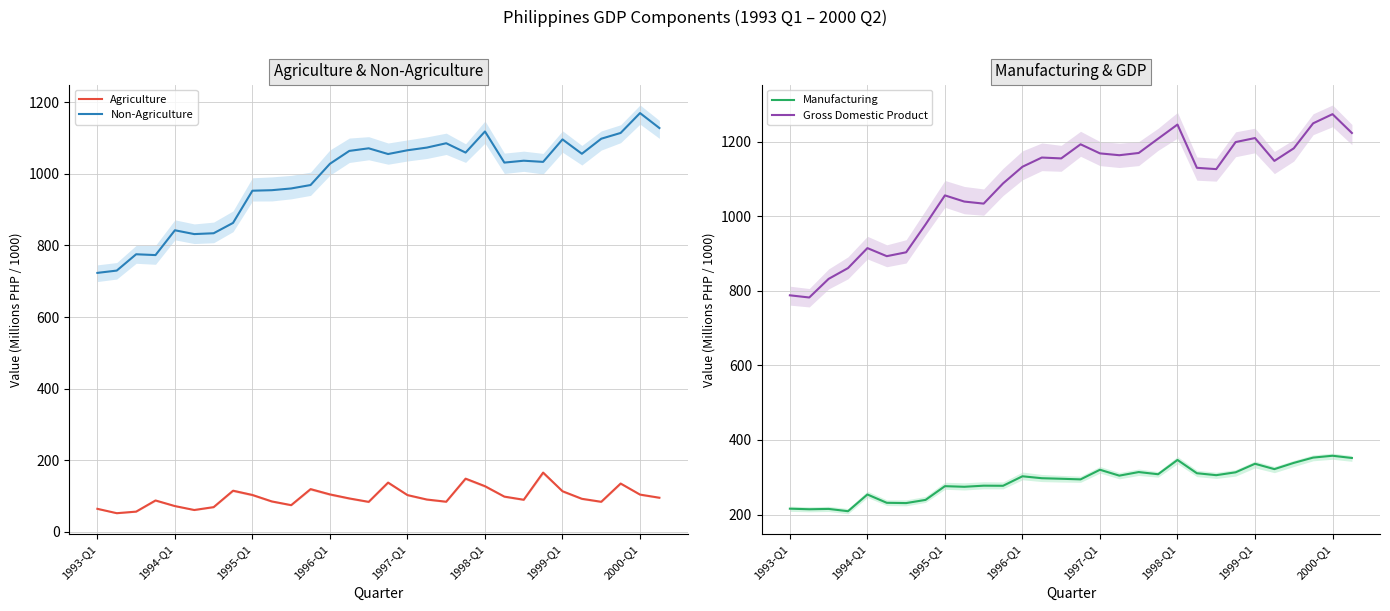

What are all the series names shown in the legend?

Agriculture, Non-Agriculture, Manufacturing, Gross Domestic Product